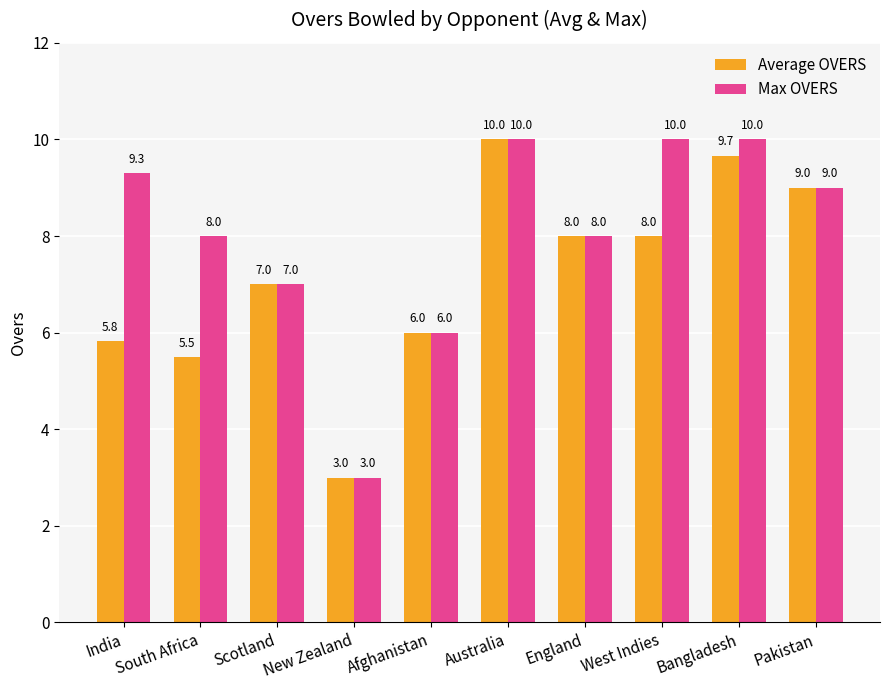

The value of Max OVERS at England is 8.0. True or false?

True